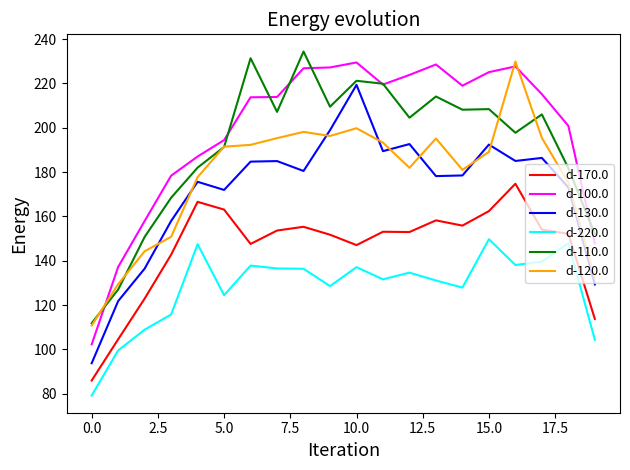

What is the minimum value shown in the chart?

79.2